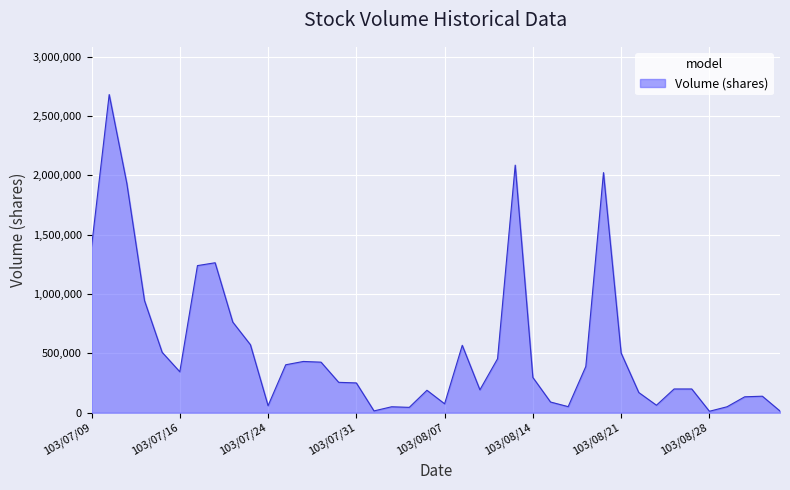

What is the greatest value displayed?

2682000